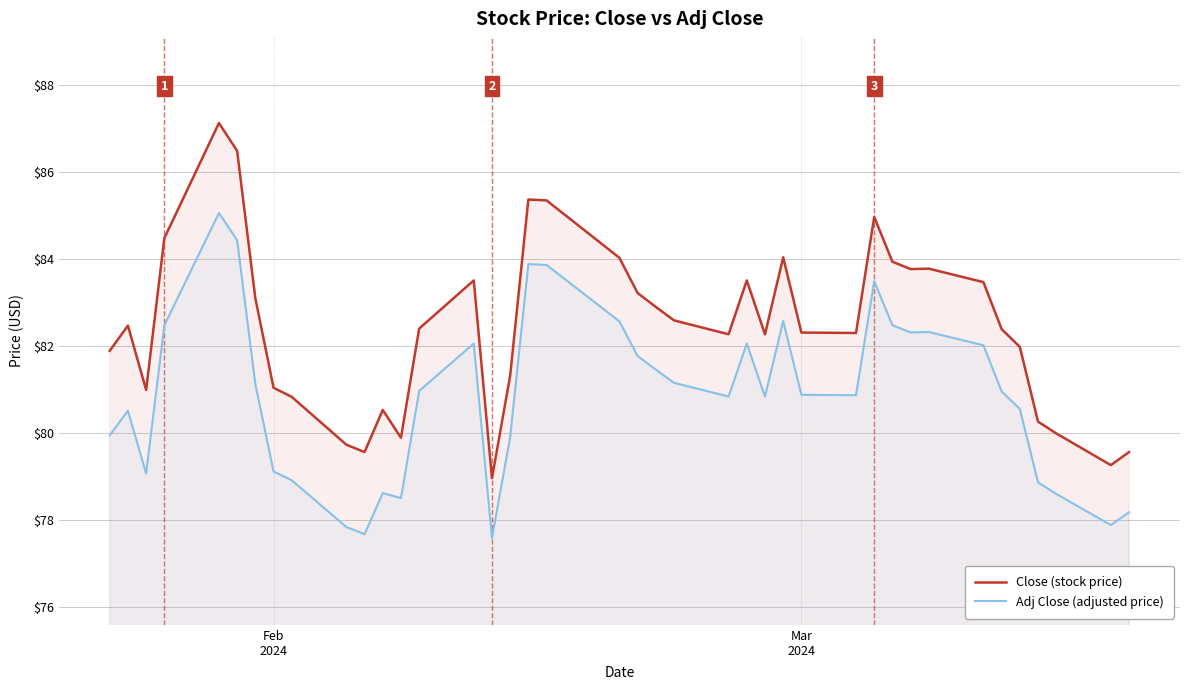

True or false: Close (stock price) and Adj Close (adjusted price) intersect in this chart.

False